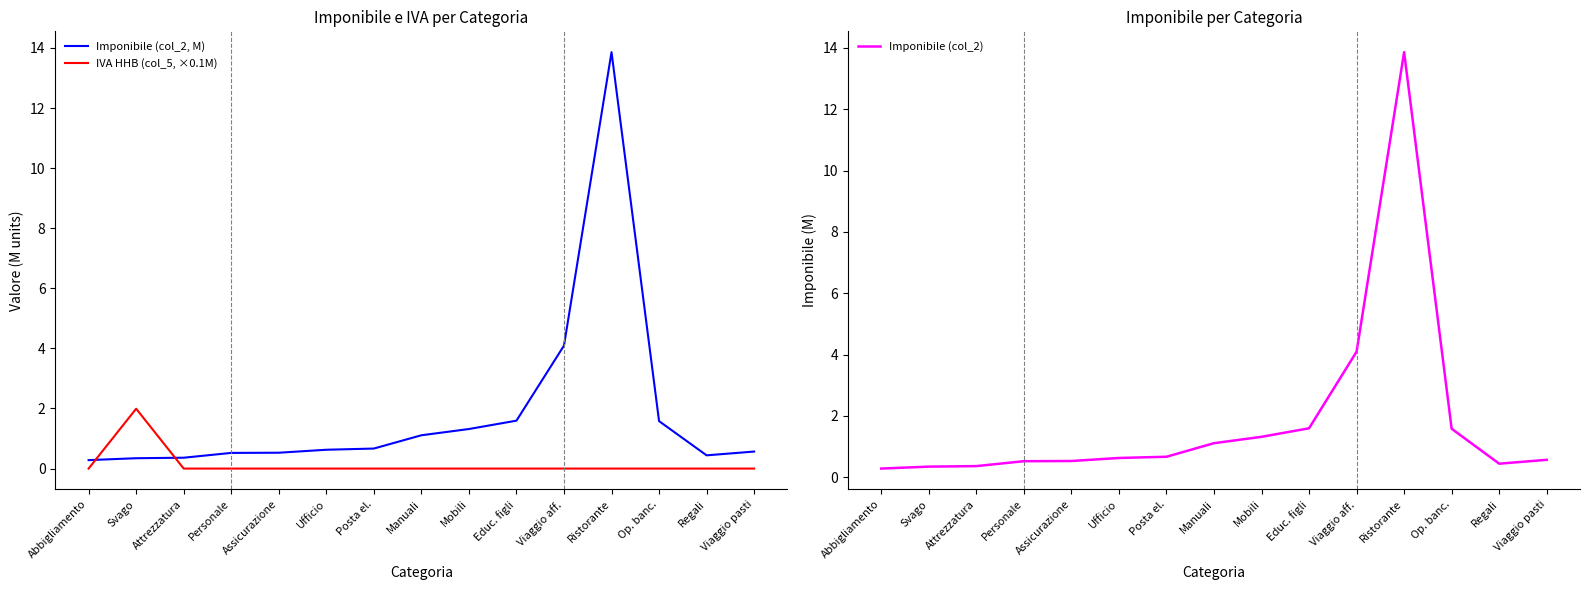

Which series has the largest range (max minus min)?

Imponibile (col_2, M)